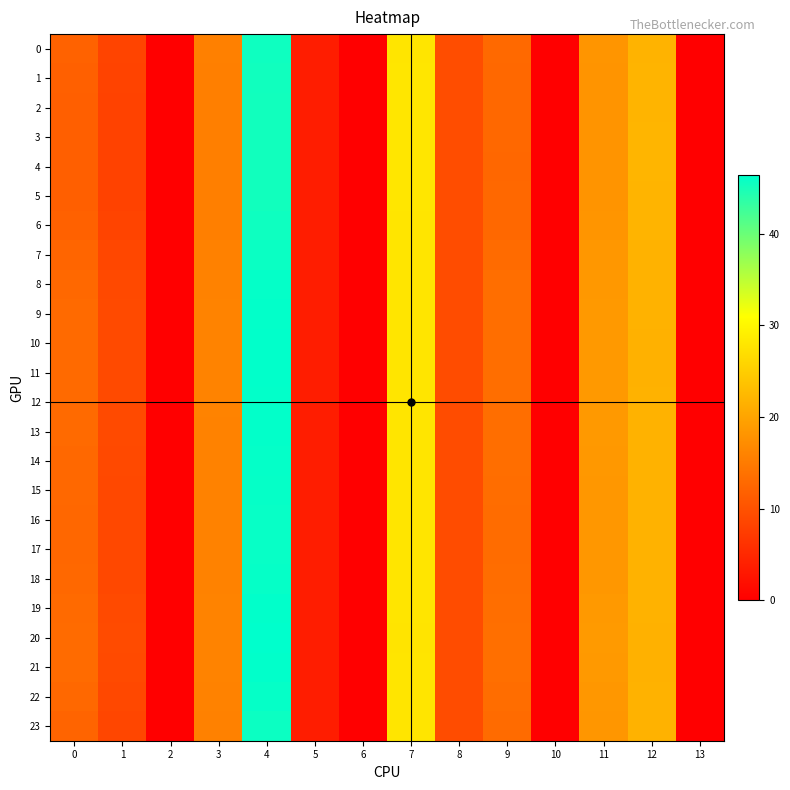

Between 5 and 7, which series saw the biggest shift?

4